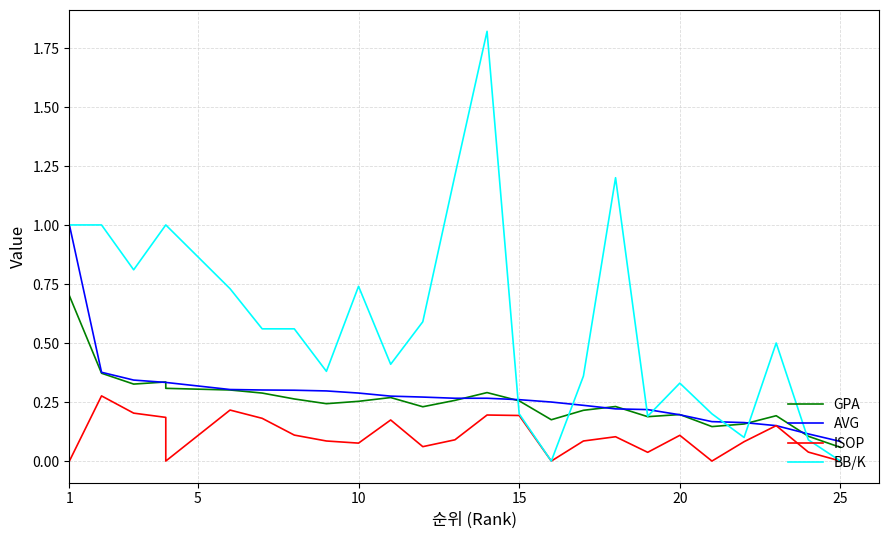

What are all the series names shown in the legend?

GPA, AVG, ISOP, BB/K